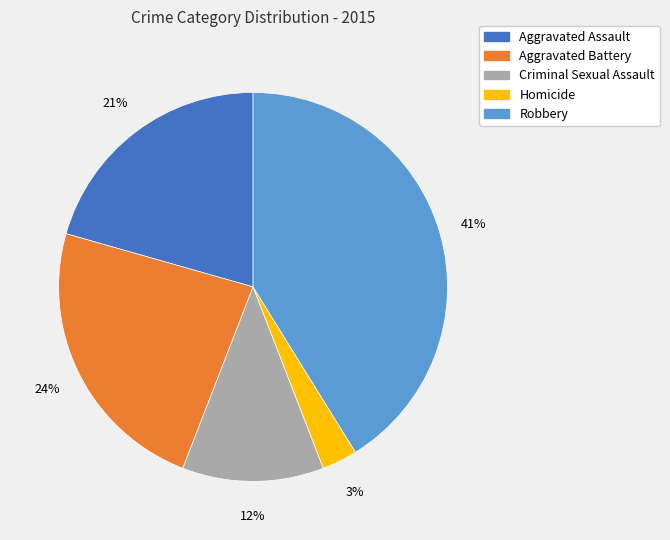

True or false: Robbery accounts for 35% of the total.

False